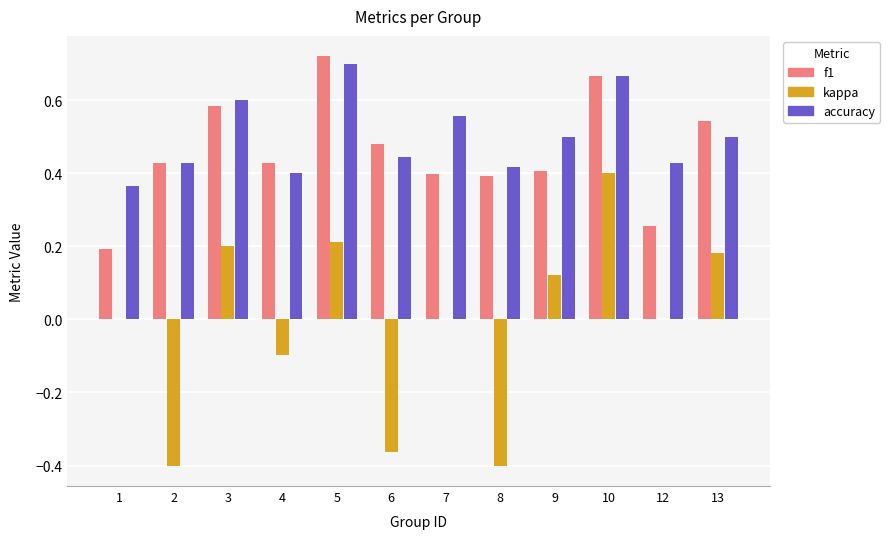

Which series has the largest total across all categories?

accuracy